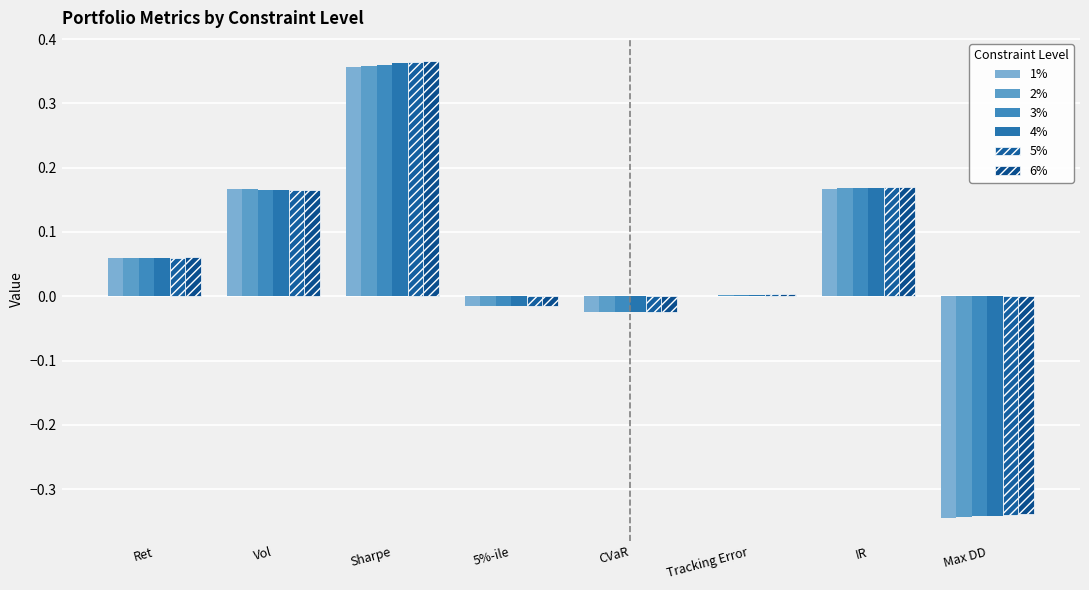

The value of 2% at CVaR is -0.0. True or false?

True